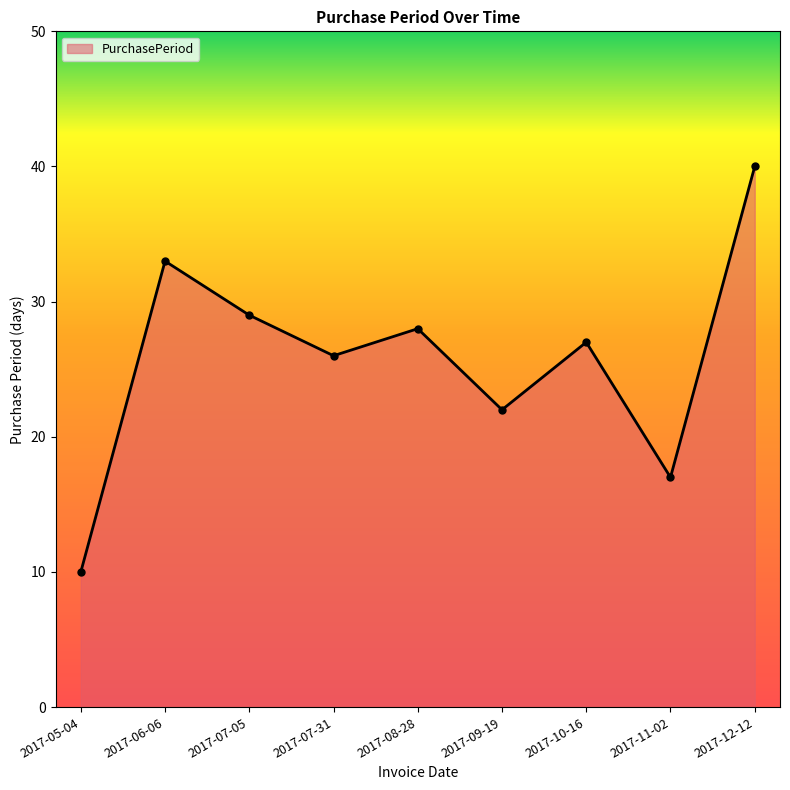

Rank the categories by value from highest to lowest.

2017-12-12, 2017-06-06, 2017-07-05, 2017-08-28, 2017-10-16, 2017-07-31, 2017-09-19, 2017-11-02, 2017-05-04